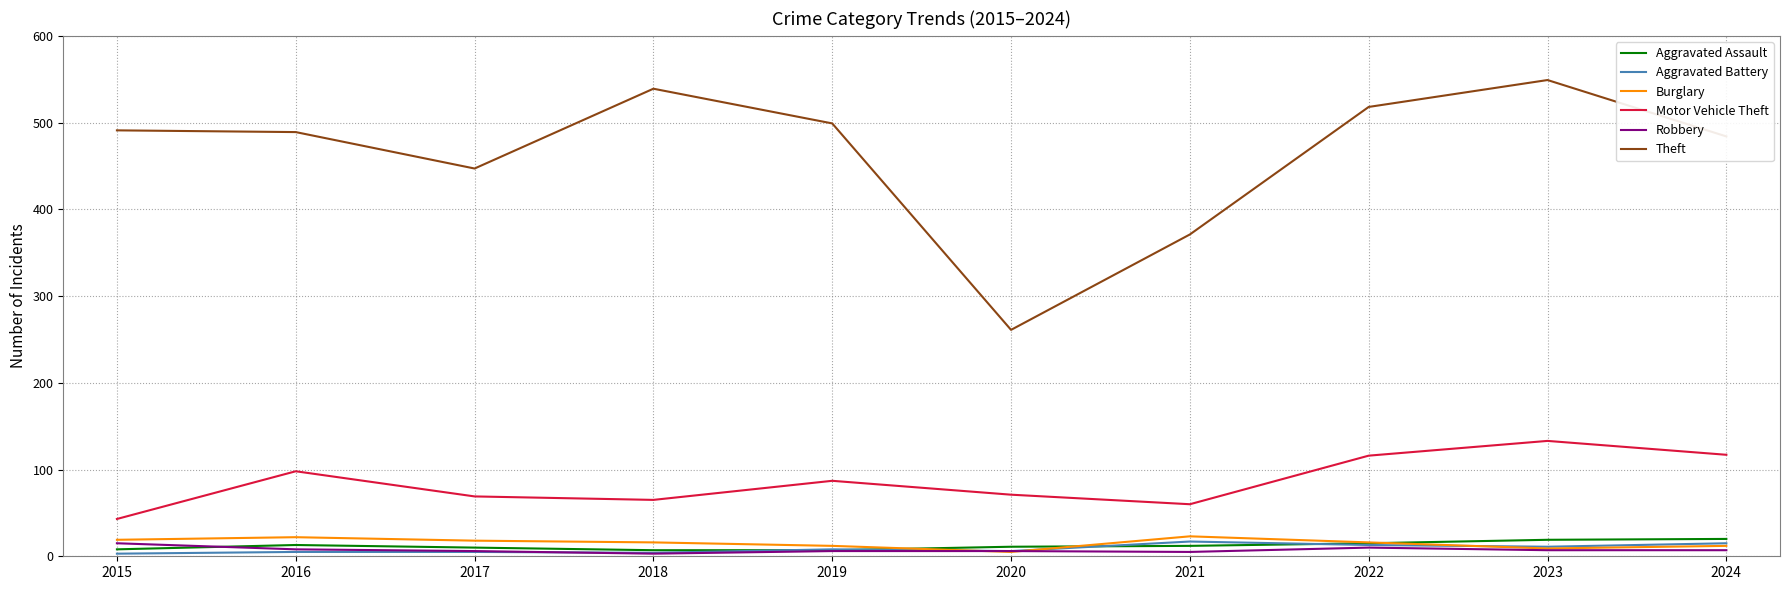

True or false: Robbery and Theft cross at least once.

False